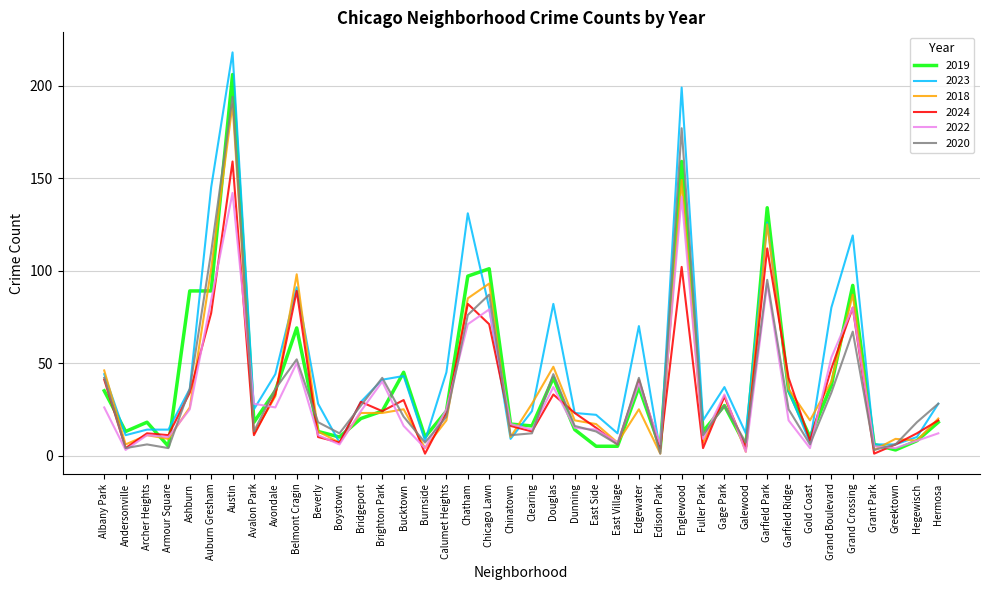

What is the difference between the second highest and second lowest values in the 2023 series?

193